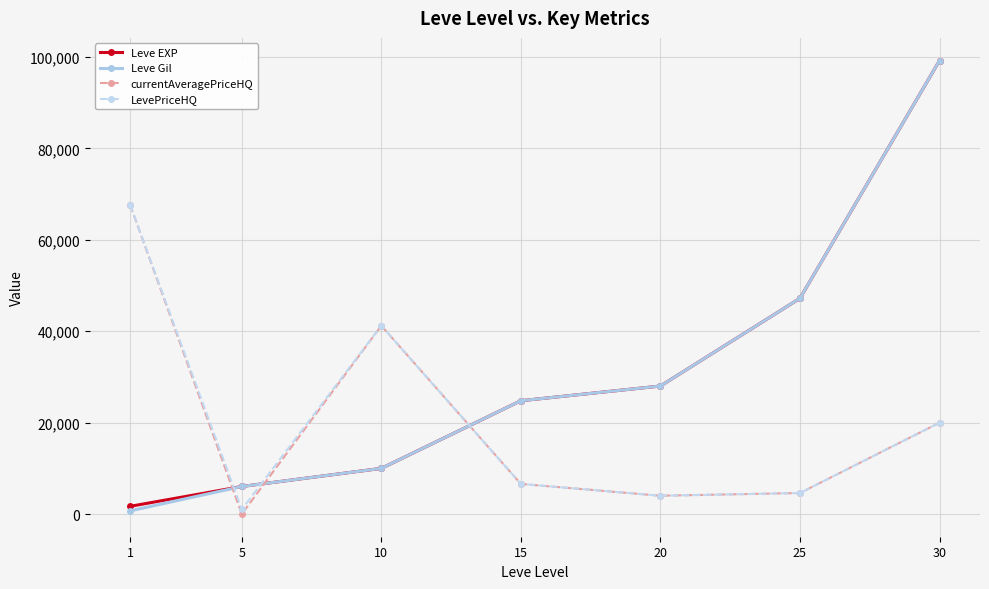

How many lines are shown in the chart?

4